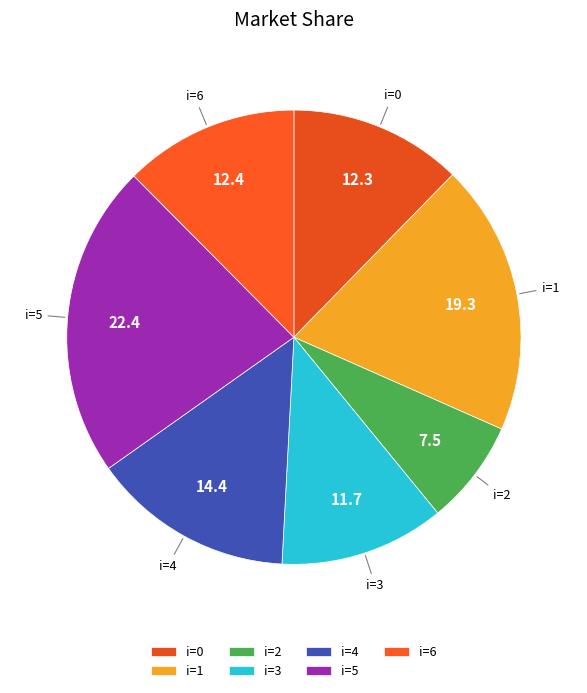

What is the ratio of the value at i=6 to the value at i=3?

1.1